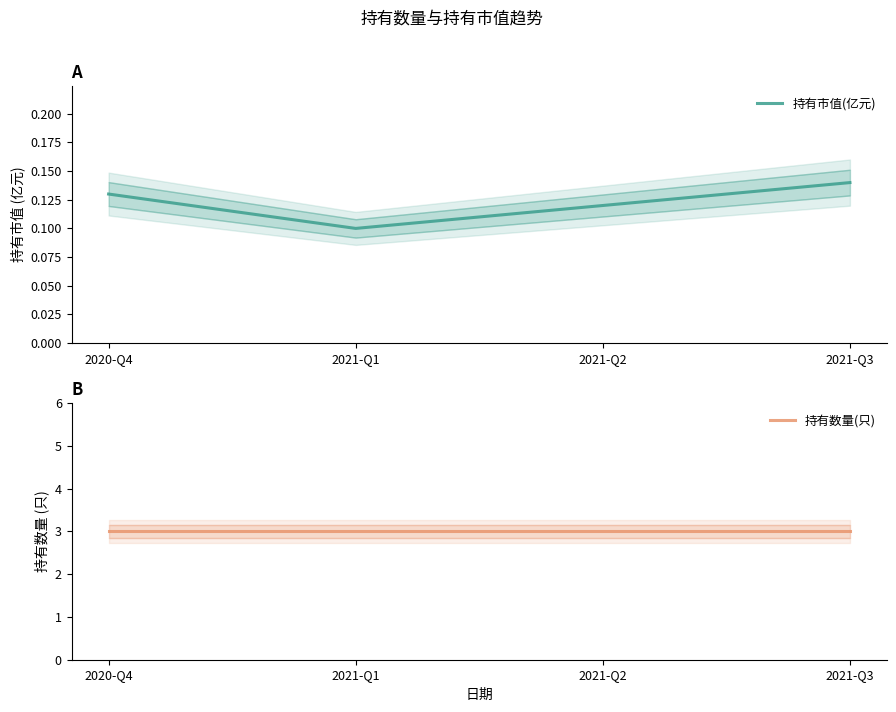

Reading left to right, list all the values displayed in this chart.

持有市值(亿元): 0.1	0.1	0.1	0.1
持有数量(只): 3.0	3.0	3.0	3.0